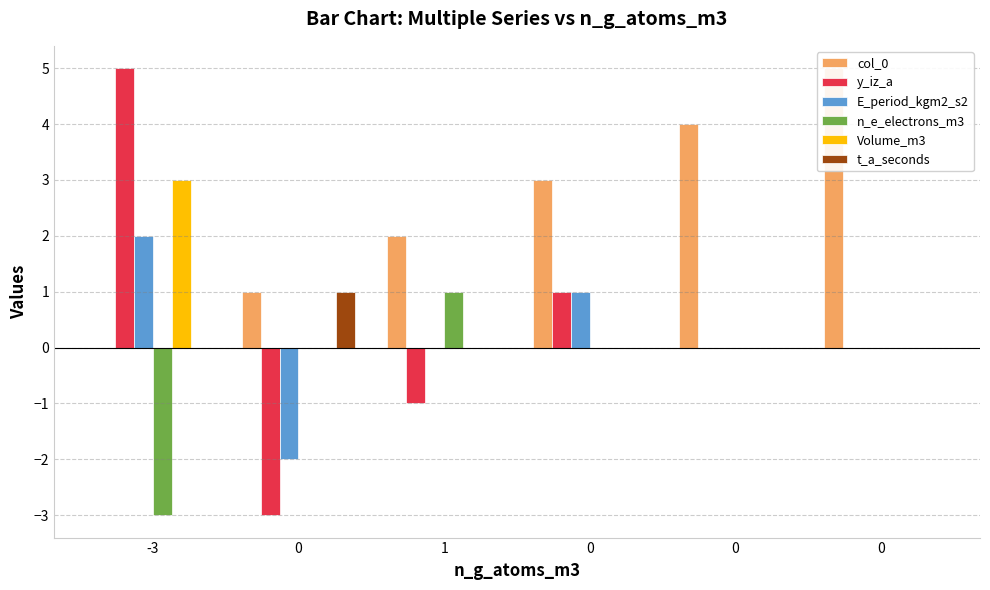

The value of y_iz_a at 0 is -3. True or false?

False